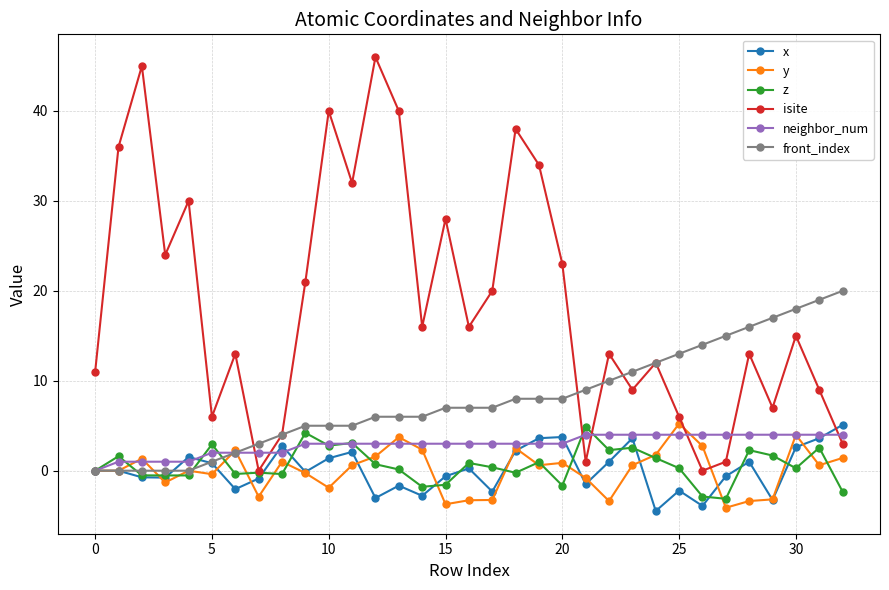

Which series has the largest range (max minus min)?

isite